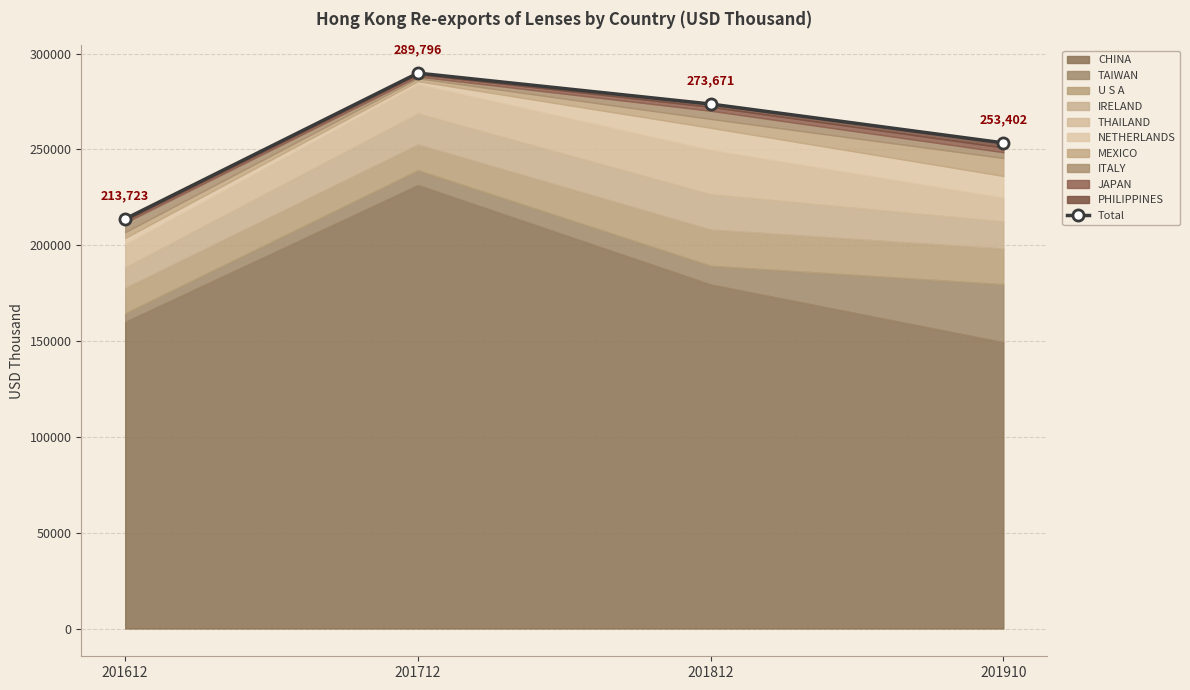

How many lines are shown in the chart?

1